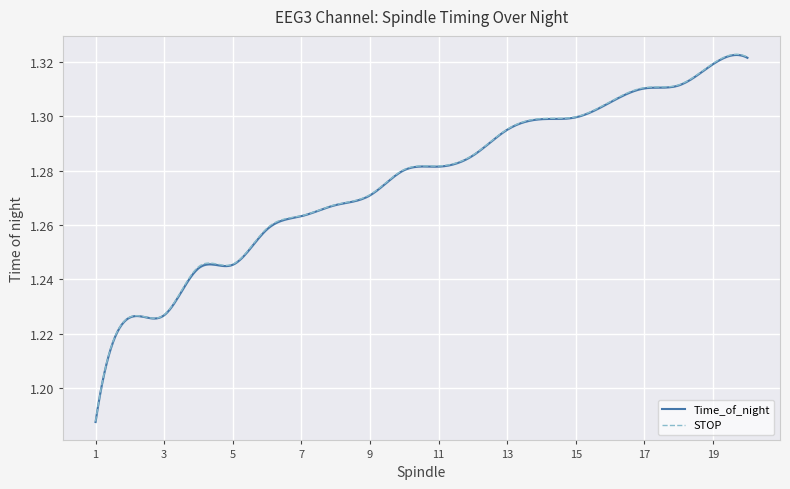

What is the value of the Time_of_night point at the 9th from the left?

1.3